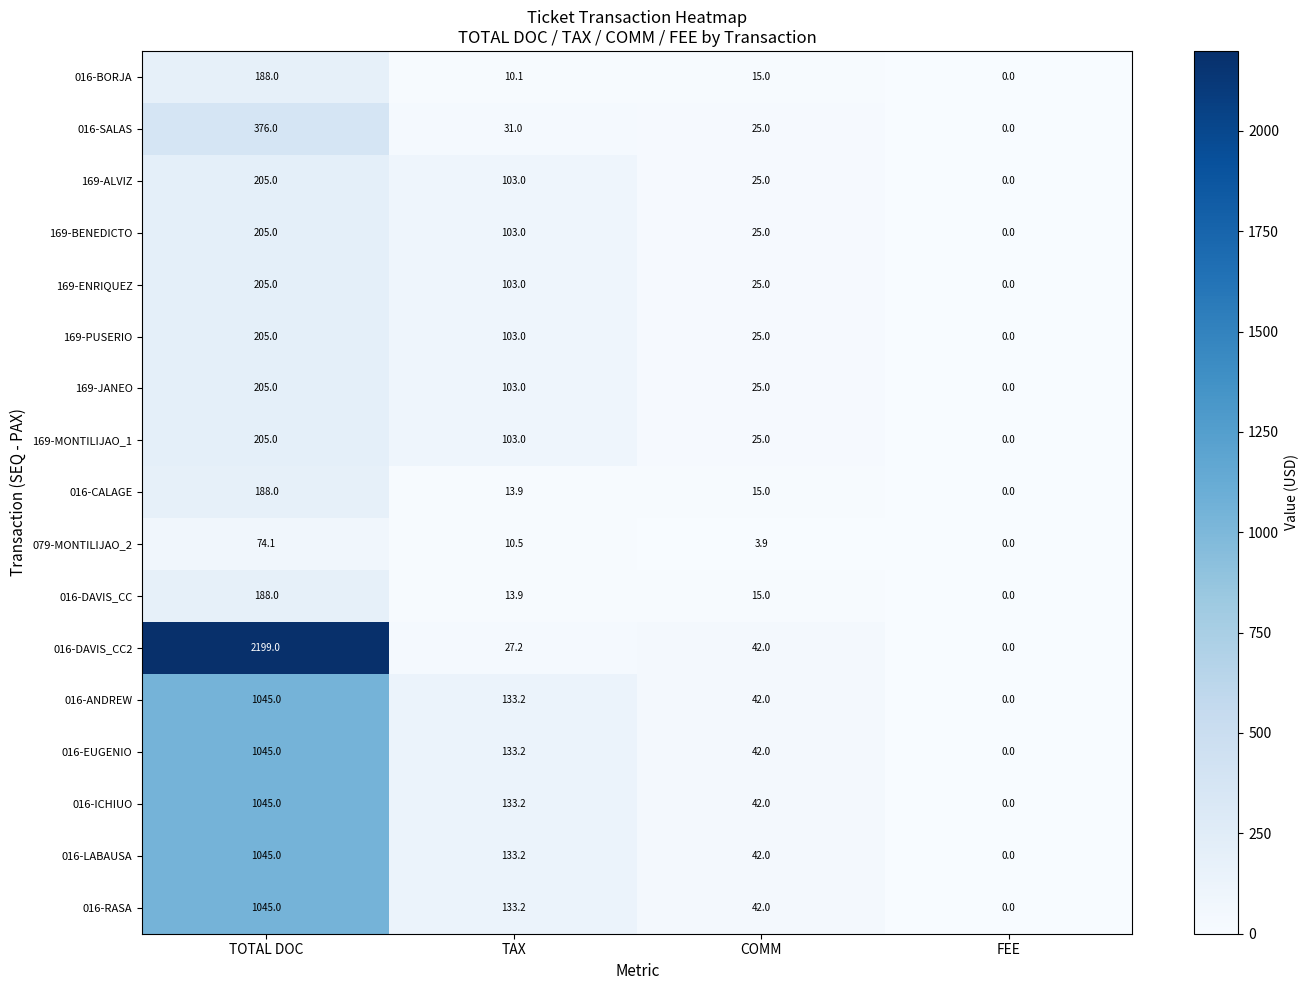

The value of 079-MONTILIJAO_2 at COMM is 3.9. True or false?

True